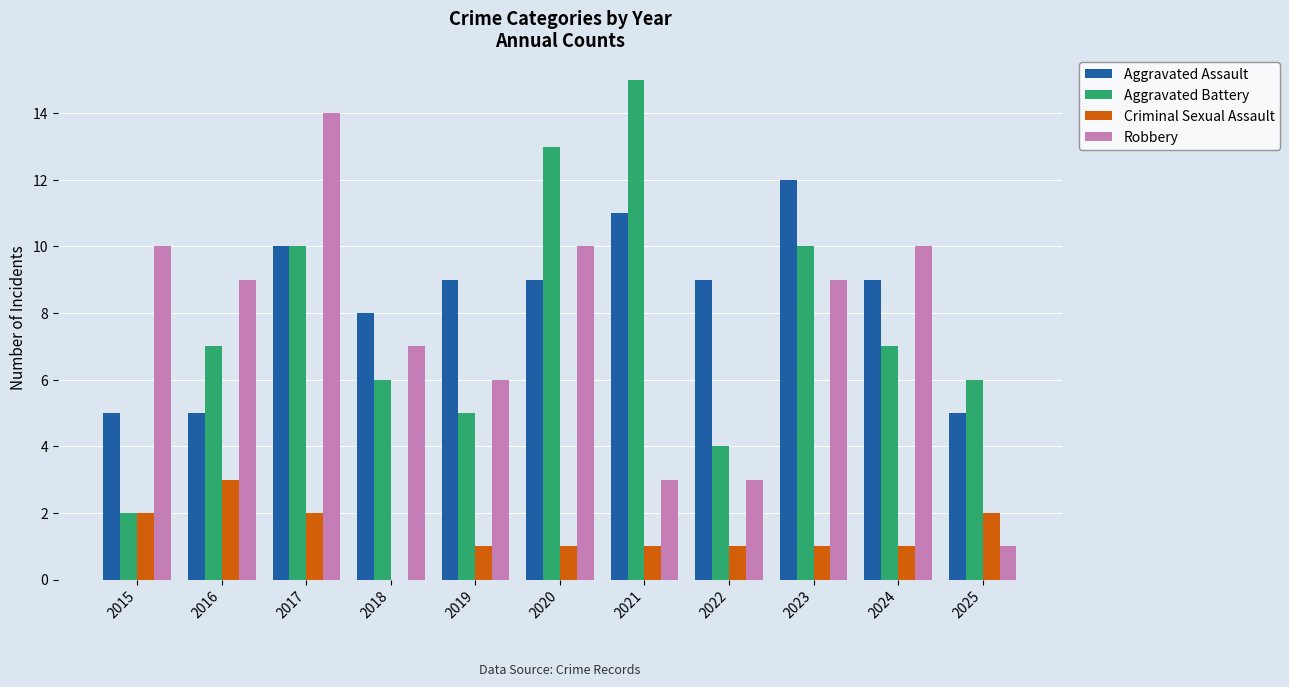

How many distinct data groups are displayed?

4